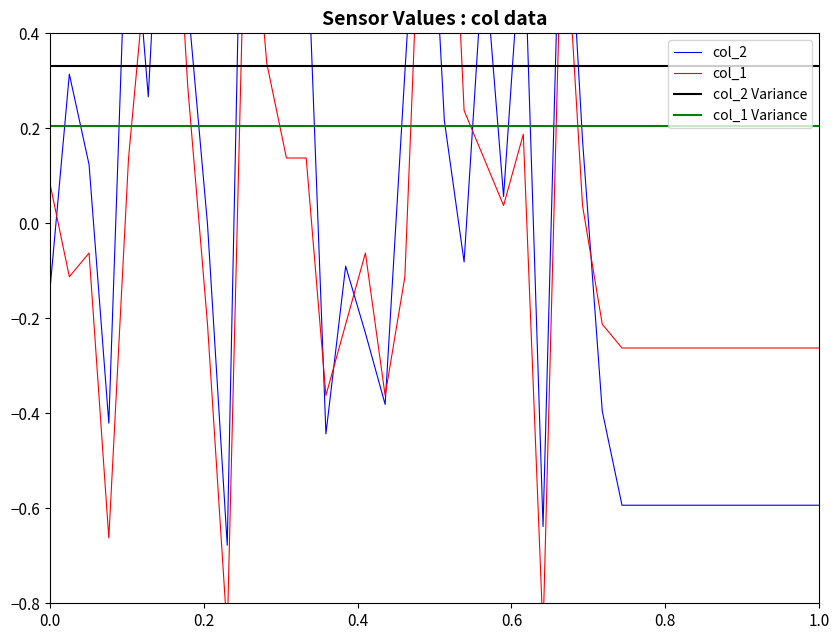

True or false: col_2 Variance and col_1 Variance cross at least once.

False